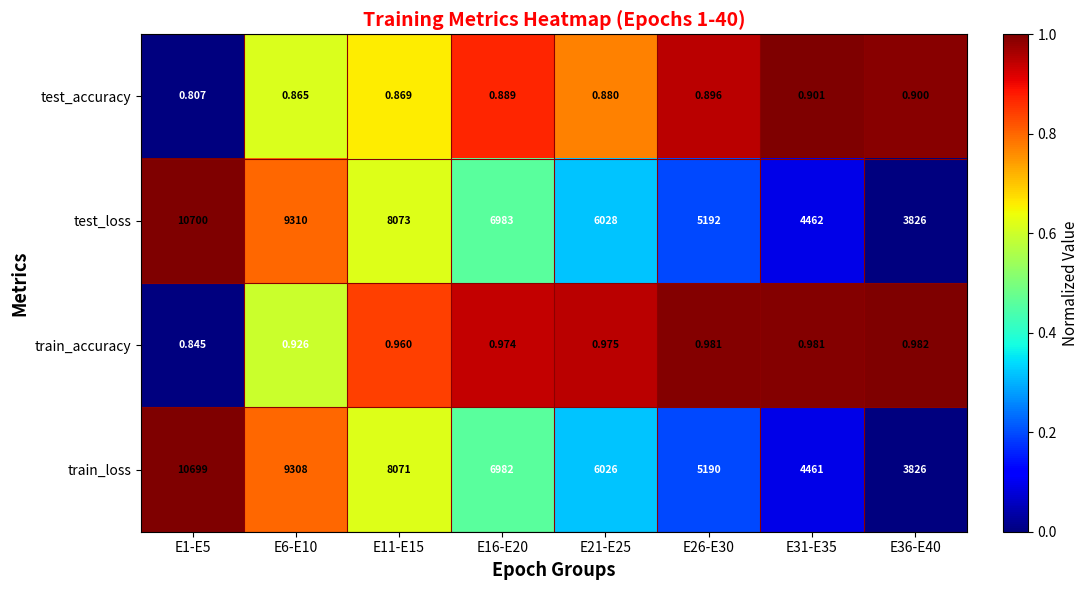

Is the value of train_accuracy at E11-E15 greater than the value of train_loss at E16-E20?

No